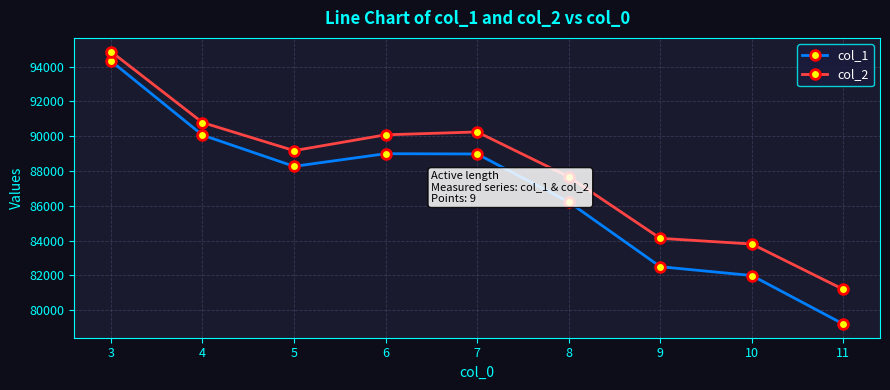

How many data points in col_2 are less than 89168?

4